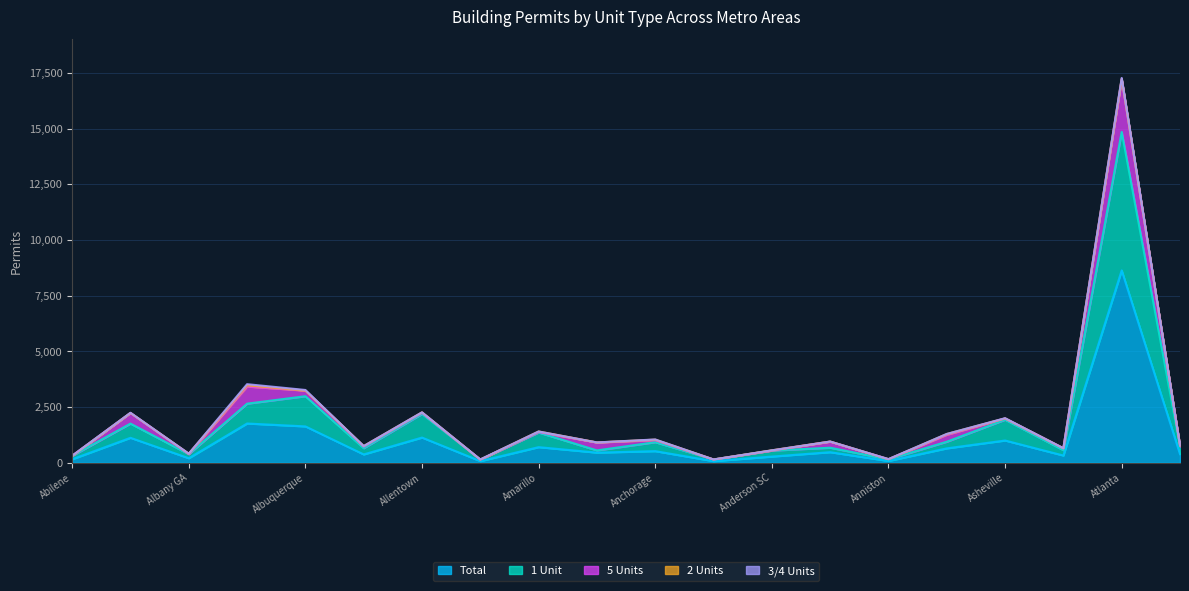

What is the average value of the 1 Unit series?

721